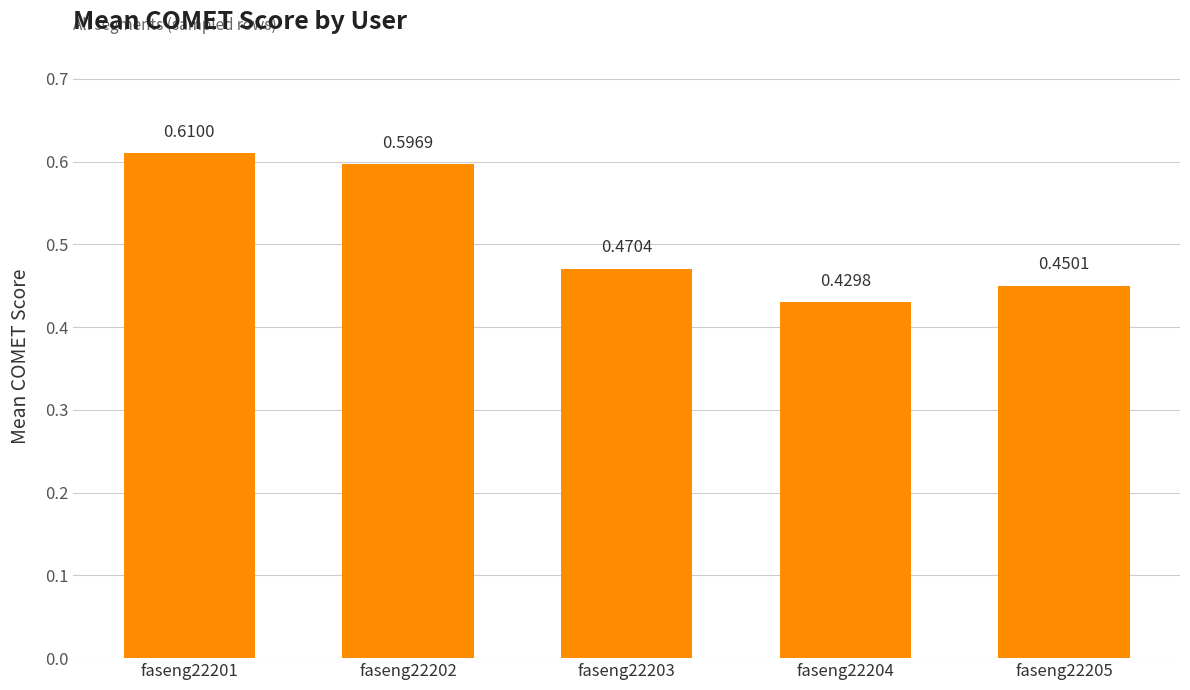

Rank the categories by value from highest to lowest.

faseng22201, faseng22202, faseng22203, faseng22205, faseng22204